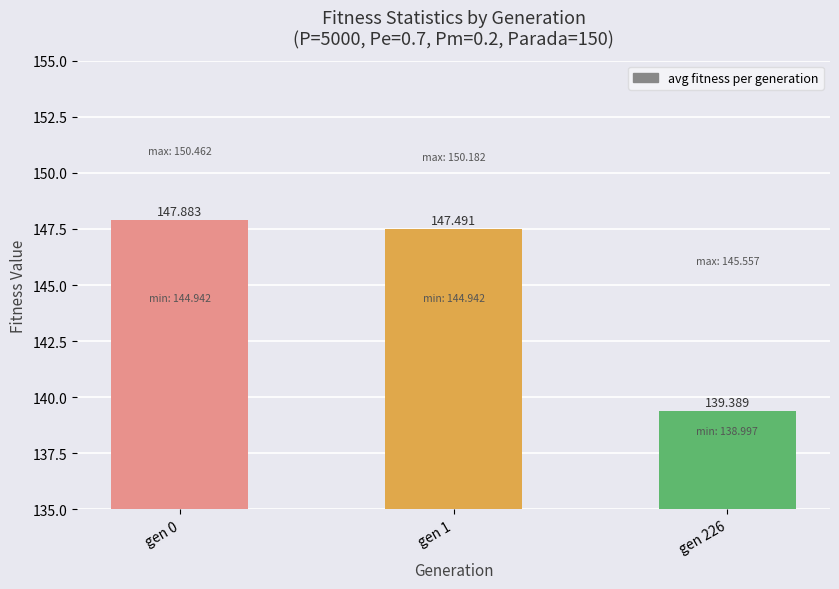

What is the change in value from gen 0 to gen 1?

-0.4